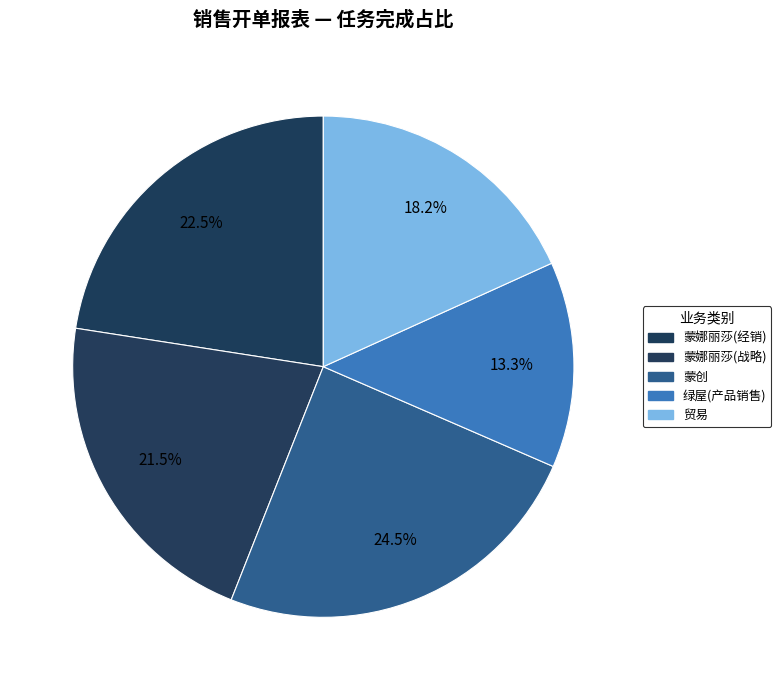

Between 蒙娜丽莎(经销) and 绿屋(产品销售), which is larger?

蒙娜丽莎(经销)